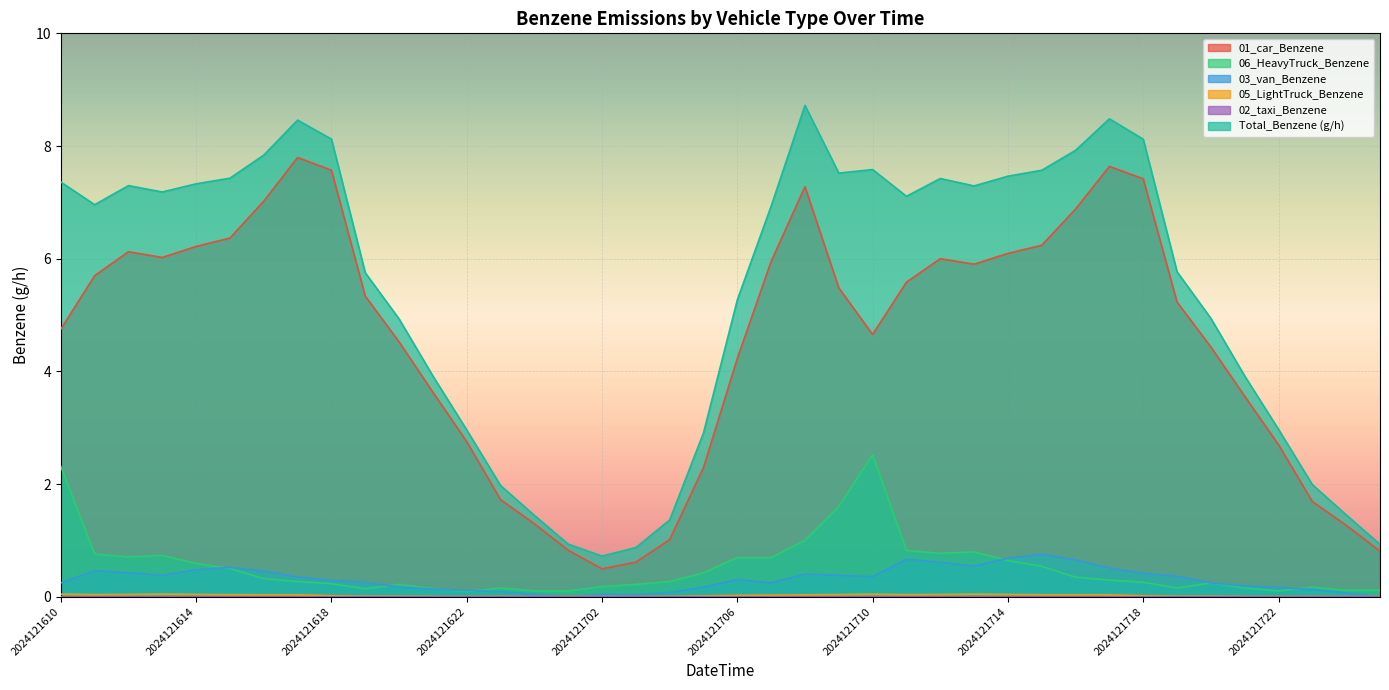

At which label is Total_Benzene (g/h) closest to 4?

2024121621